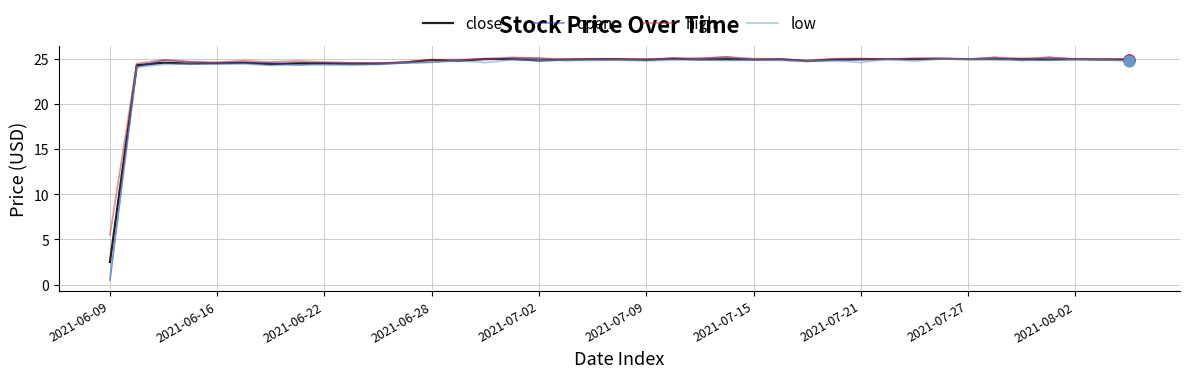

What is the lowest value of the high series?

5.5